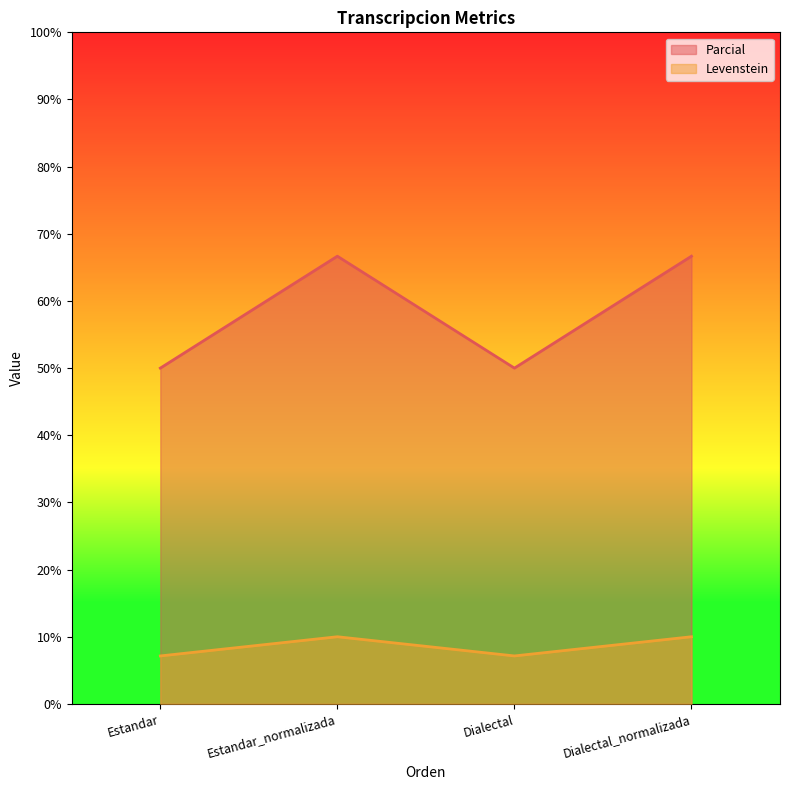

Where is the first local minimum for Levenstein?

Dialectal